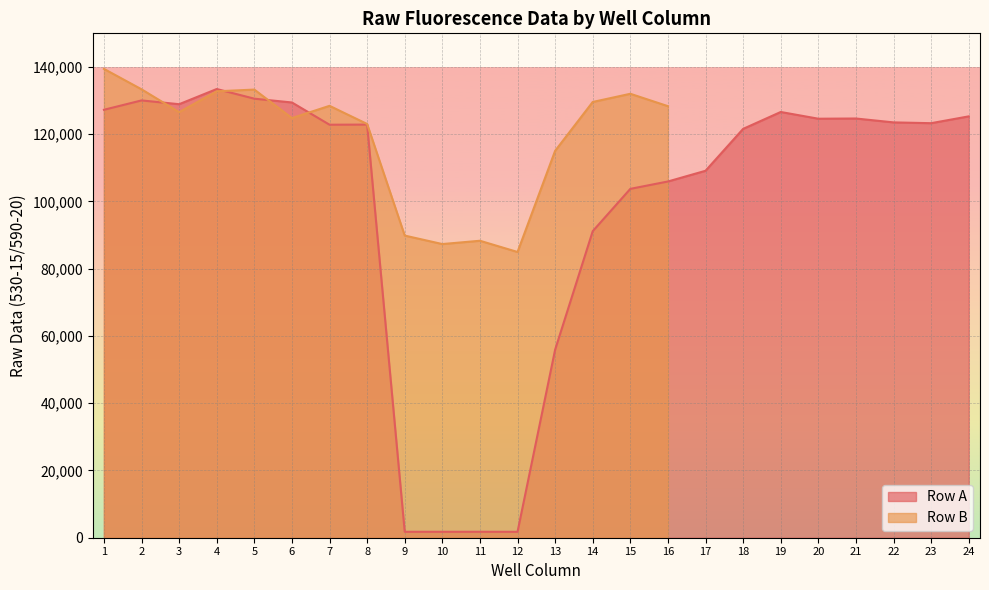

Which label corresponds to the smallest value in the chart?

12